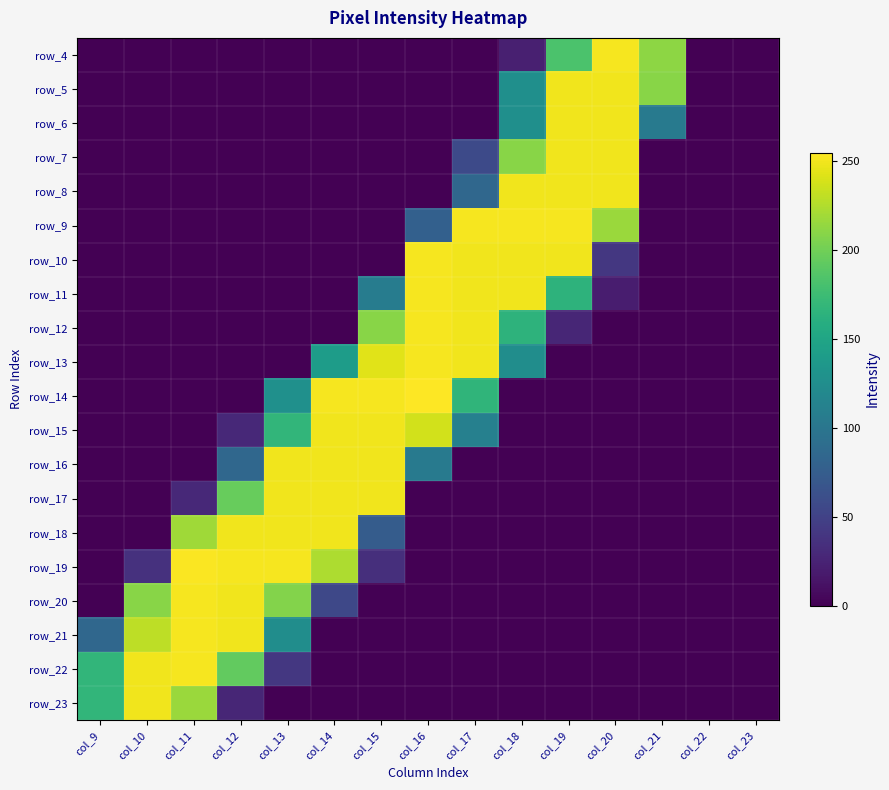

At which category does the chart reach its minimum across all series?

col_9